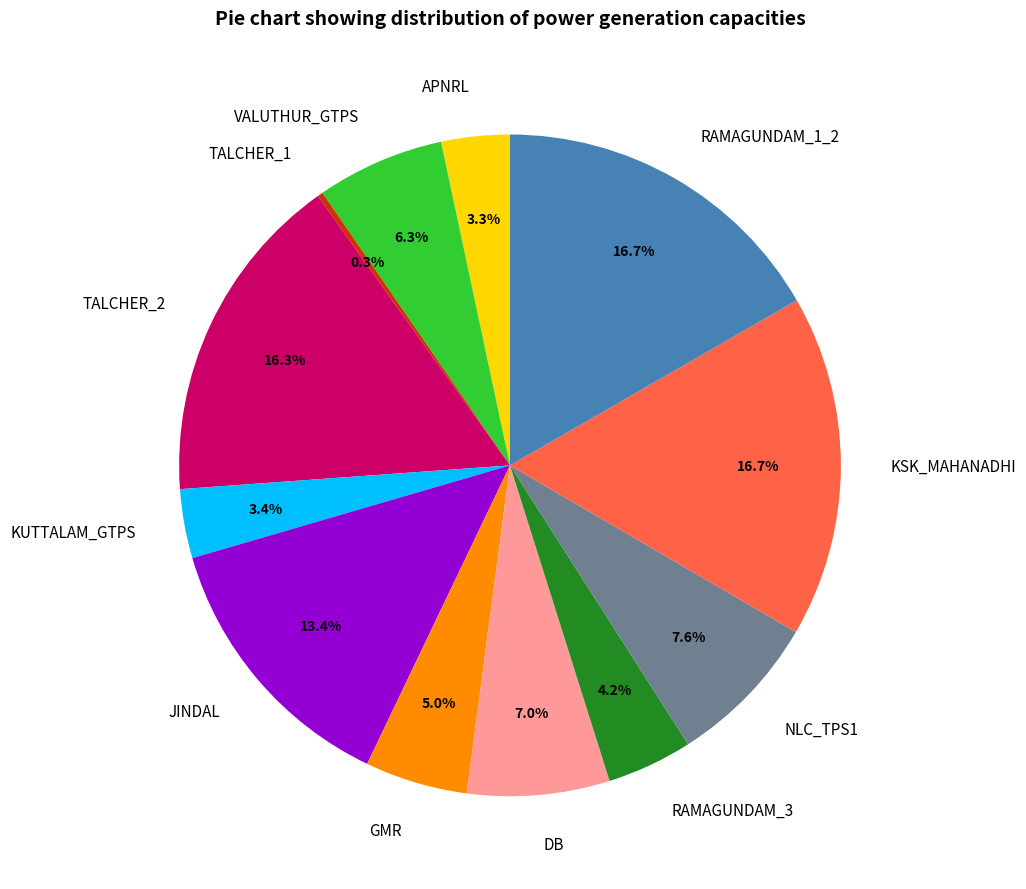

What percentage is the TALCHER_2 slice, to the nearest percent?

16%